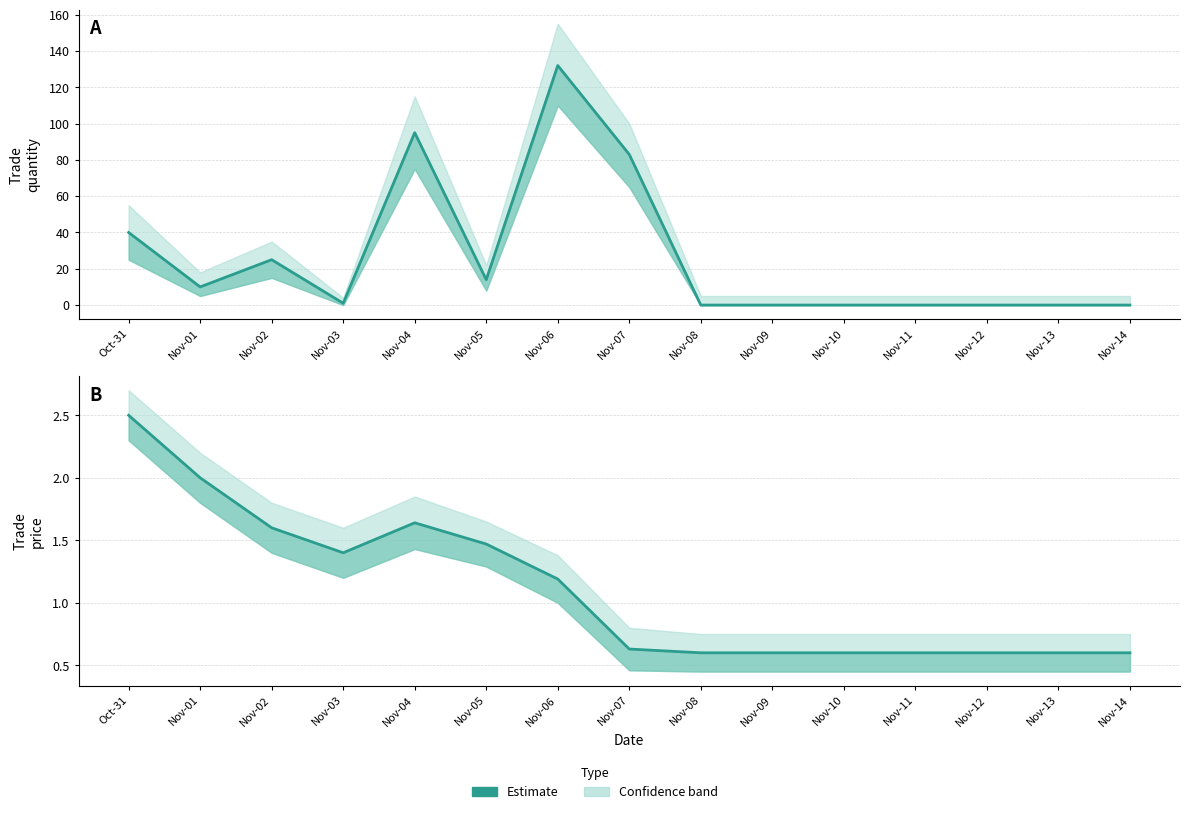

Rank the categories by trade quantity value from lowest to highest.

Nov-08, Nov-09, Nov-10, Nov-11, Nov-12, Nov-13, Nov-14, Nov-03, Nov-01, Nov-05, Nov-02, Oct-31, Nov-07, Nov-04, Nov-06